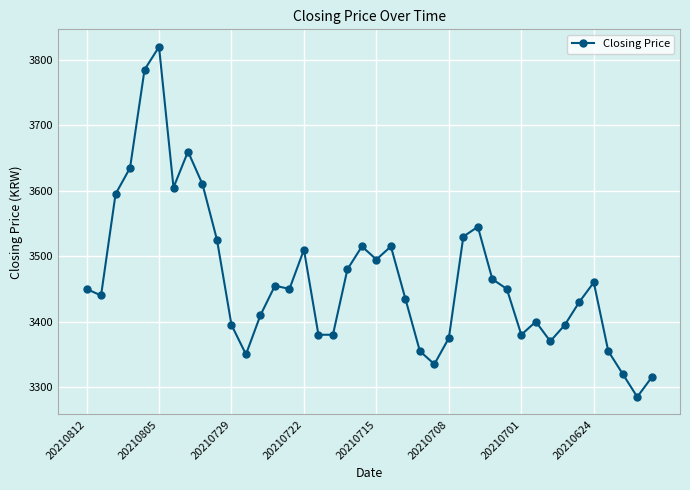

What is the value of the 33rd point from the left?

3370